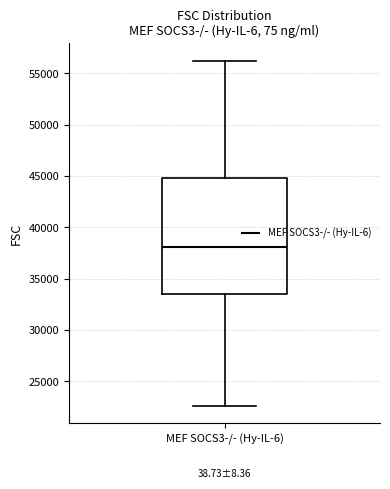

Read this box plot against the y-axis: the position of the median line, the range covered by the box, and the ends of both whiskers. The values are not printed on the chart, so give them approximately, as read against the axis.

median 38000, box 33500 to 45000, whiskers 22500 to 56500